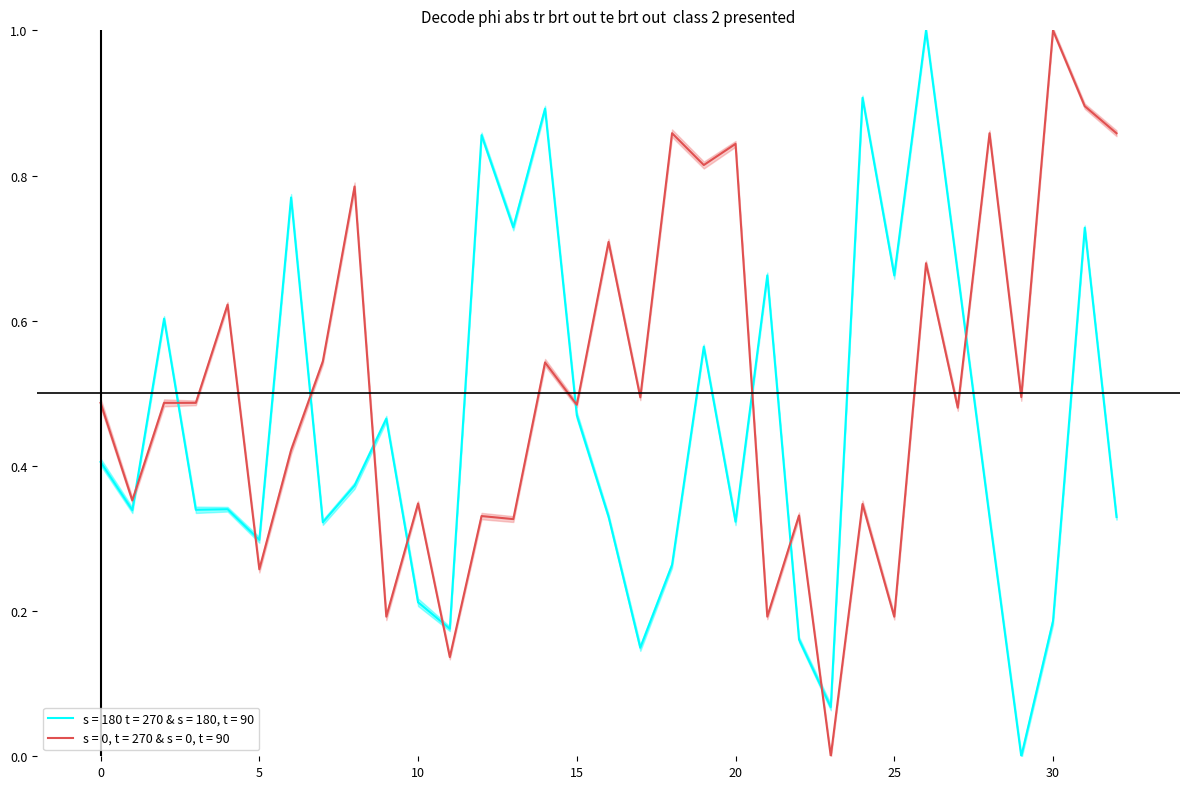

The y series shows 0.2 at 20. True or false?

False